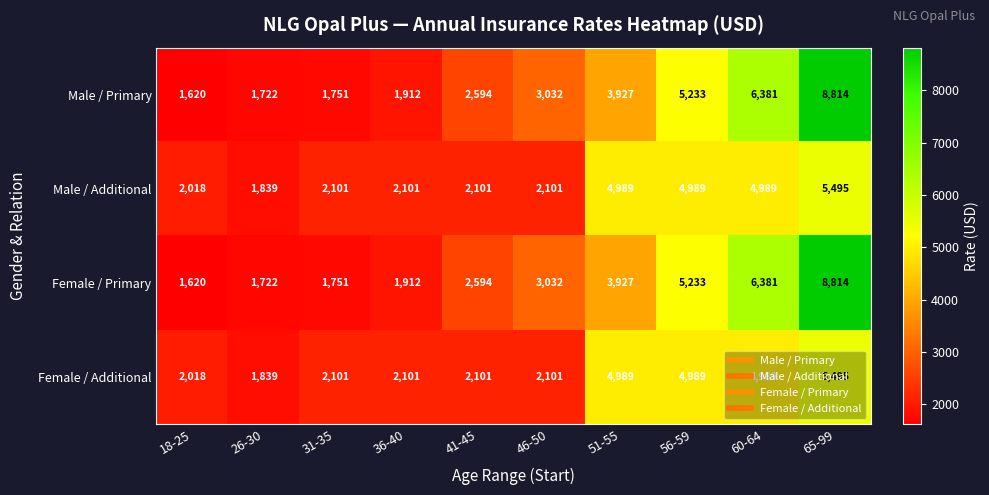

List the labels in order of Female / Primary value, largest first.

65-99, 60-64, 56-59, 51-55, 46-50, 41-45, 36-40, 31-35, 26-30, 18-25